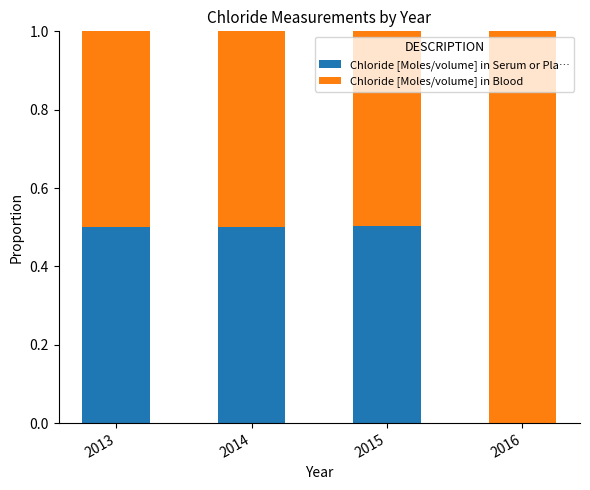

What is the maximum value for Chloride [Moles/volume] in Serum or Pla…?

0.5